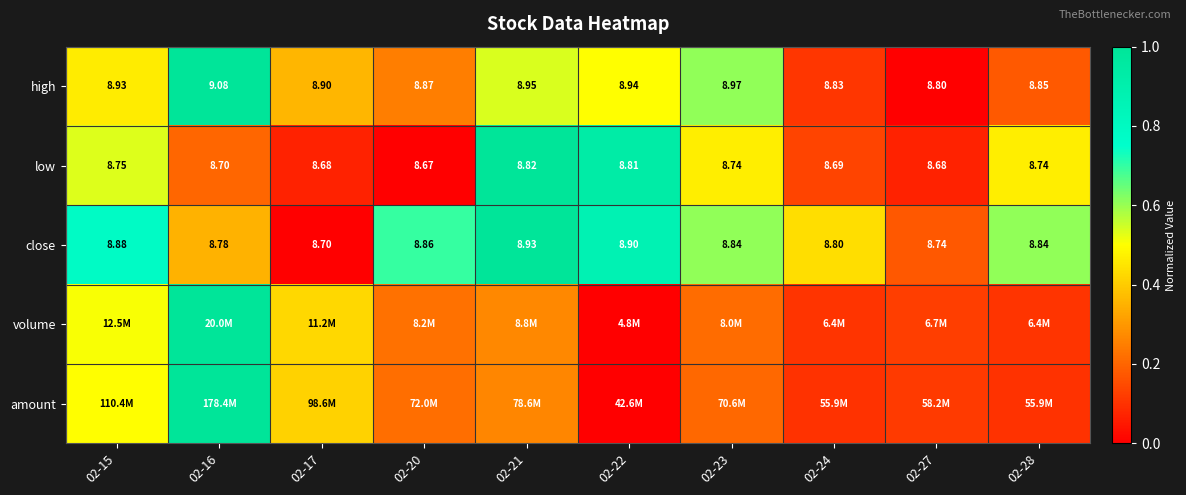

At which category does the chart reach its minimum across all series?

02-27